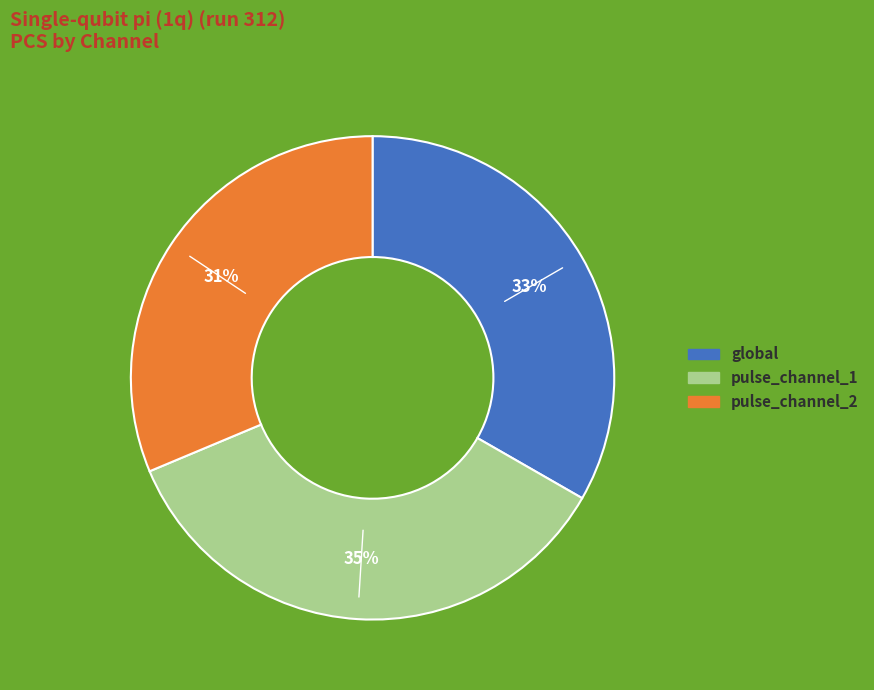

Approximately how many times larger is the value at pulse_channel_2 compared to global?

0.9